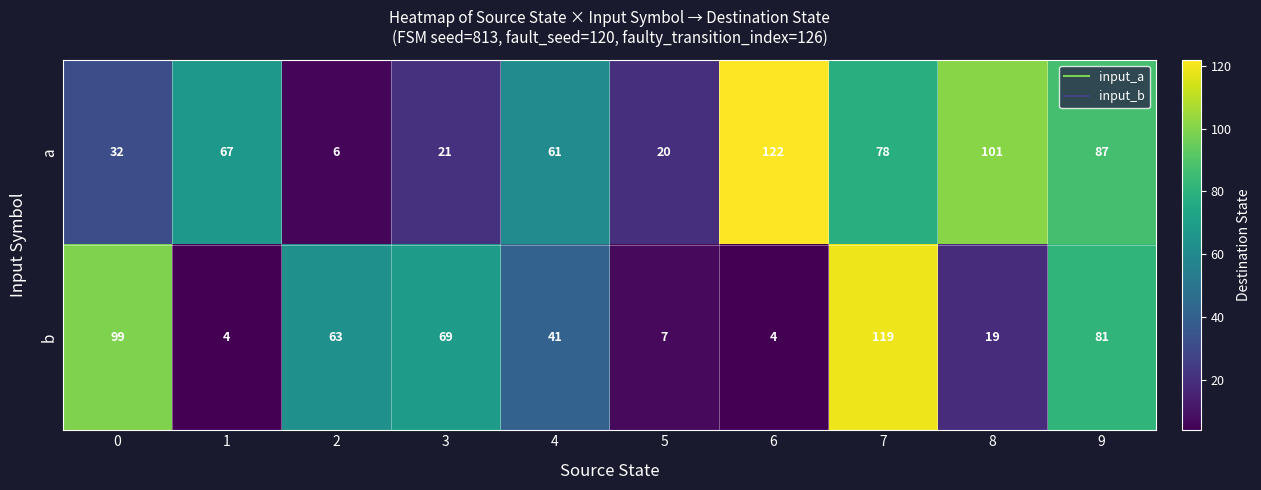

At which category is the sum across all series the highest?

7